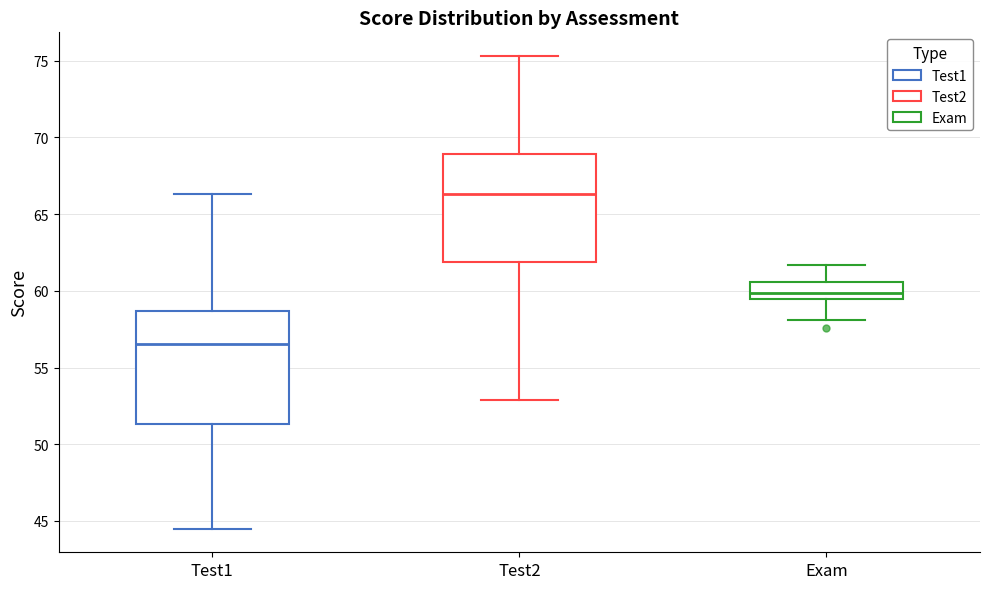

Reading left to right, transcribe this box plot: for each box, give where its median line is, the range the box spans, and where its two whiskers end, as read against the y-axis. The values are not printed on the chart, so give them approximately, as read against the axis.

Test1: median 56.5, box 51.5 to 58.5, whiskers 44.5 to 66.5
Test2: median 66.5, box 62.0 to 69.0, whiskers 53.0 to 75.5
Exam: median 60.0, box 59.5 to 60.5, whiskers 58.0 to 61.5